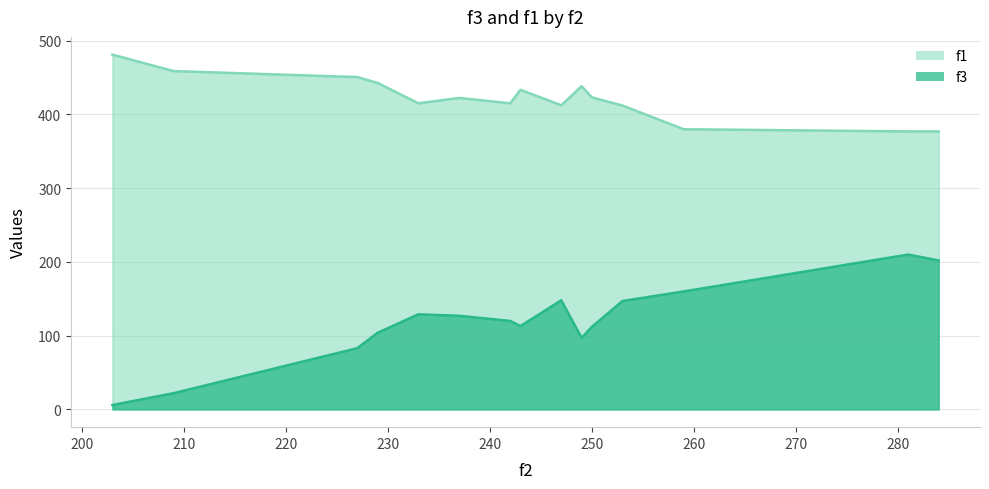

Which series has the largest total across all categories?

f1